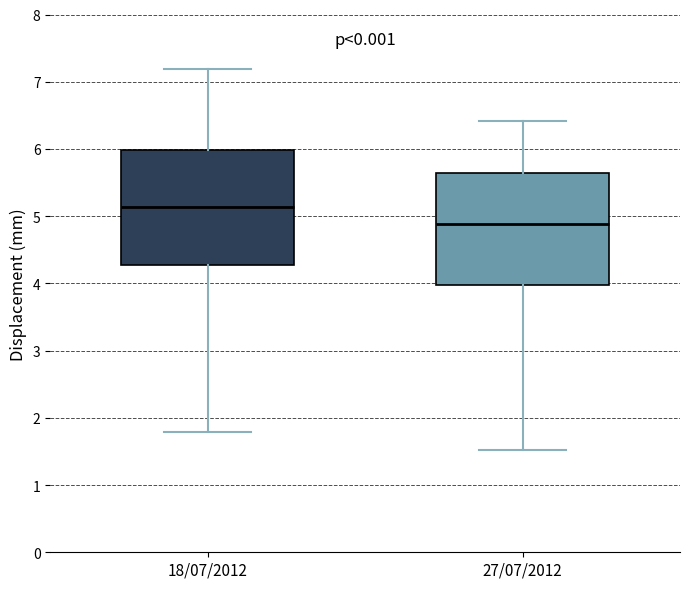

Reading left to right, transcribe this box plot: for each box, give where its median line is, the range the box spans, and where its two whiskers end, as read against the y-axis. The values are not printed on the chart, so give them approximately, as read against the axis.

18/07/2012: median 5.1, box 4.3 to 6.0, whiskers 1.8 to 7.2
27/07/2012: median 4.9, box 4.0 to 5.6, whiskers 1.5 to 6.4